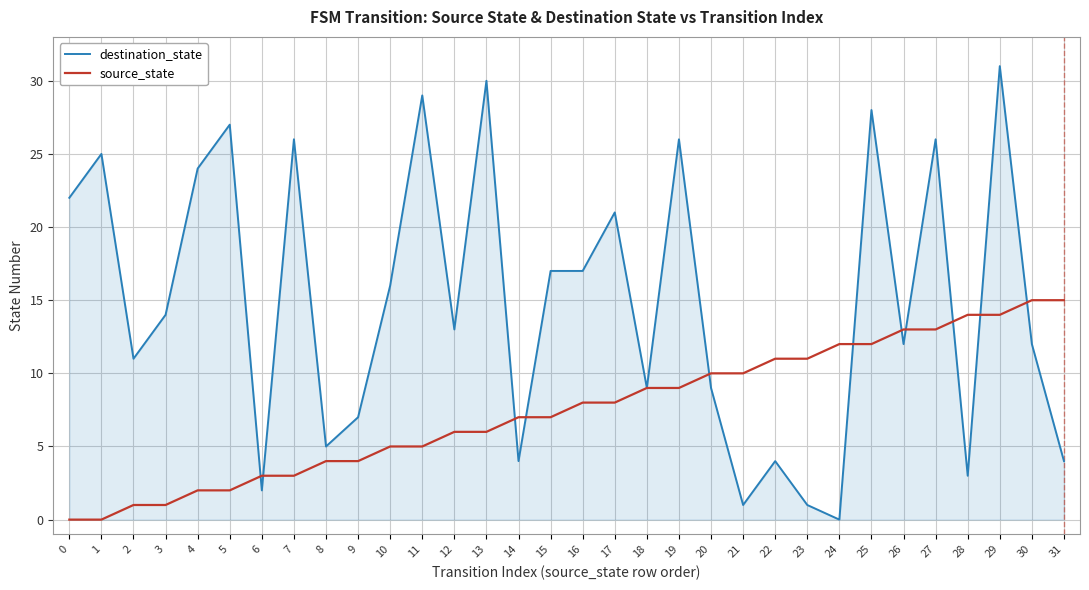

Which category has the highest value across all series?

29